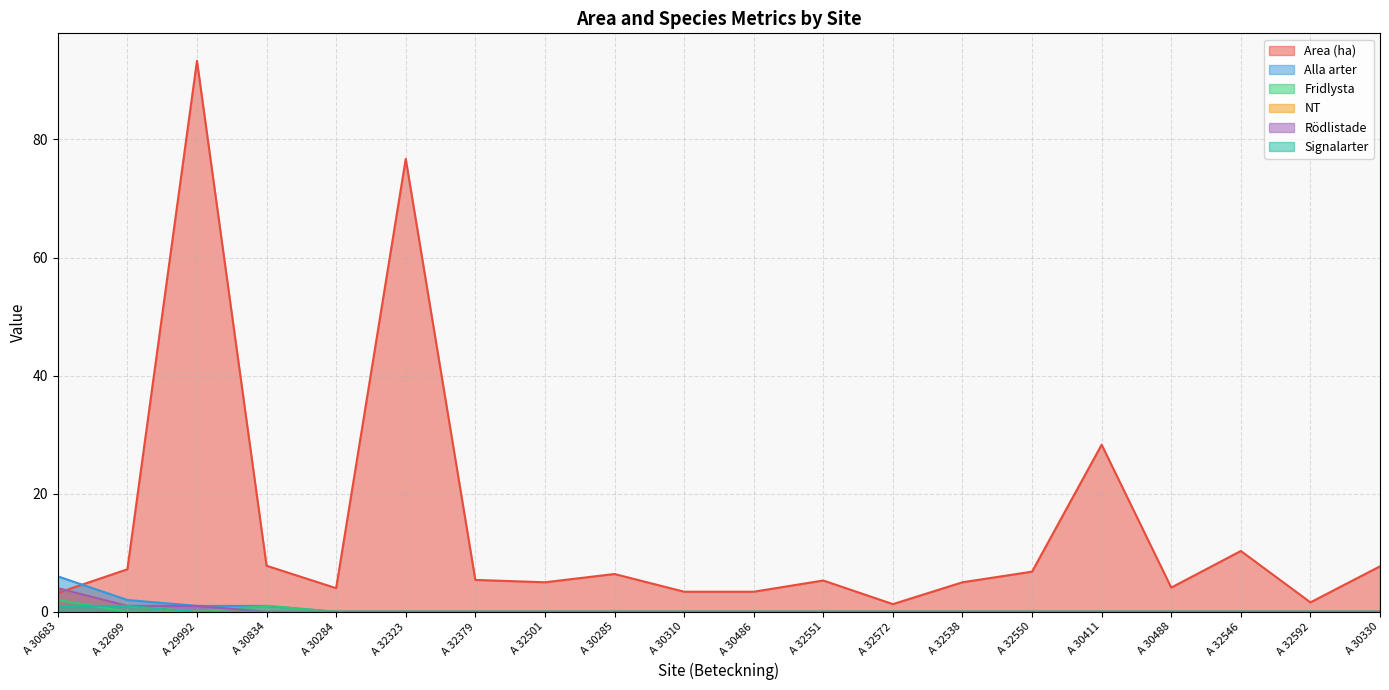

Reading left to right, transcribe all the data shown in this chart.

Area (ha): A 30683=3.2	A 32699=7.2	A 29992=93.3	A 30834=7.8	A 30284=4.0	A 32323=76.7	A 32379=5.4	A 32501=5.0	A 30285=6.4	A 30310=3.4	A 30486=3.4	A 32551=5.3	A 32572=1.3	A 32538=5.0	A 32550=6.8	A 30411=28.3	A 30488=4.1	A 32546=10.3	A 32592=1.6	A 30330=7.7
Alla arter: A 30683=6.0	A 32699=2.0	A 29992=1.0	A 30834=1.0	A 30284=0.0	A 32323=0.0	A 32379=0.0	A 32501=0.0	A 30285=0.0	A 30310=0.0	A 30486=0.0	A 32551=0.0	A 32572=0.0	A 32538=0.0	A 32550=0.0	A 30411=0.0	A 30488=0.0	A 32546=0.0	A 32592=0.0	A 30330=0.0
Fridlysta: A 30683=2.0	A 32699=0.0	A 29992=0.0	A 30834=1.0	A 30284=0.0	A 32323=0.0	A 32379=0.0	A 32501=0.0	A 30285=0.0	A 30310=0.0	A 30486=0.0	A 32551=0.0	A 32572=0.0	A 32538=0.0	A 32550=0.0	A 30411=0.0	A 30488=0.0	A 32546=0.0	A 32592=0.0	A 30330=0.0
NT: A 30683=4.0	A 32699=1.0	A 29992=0.0	A 30834=0.0	A 30284=0.0	A 32323=0.0	A 32379=0.0	A 32501=0.0	A 30285=0.0	A 30310=0.0	A 30486=0.0	A 32551=0.0	A 32572=0.0	A 32538=0.0	A 32550=0.0	A 30411=0.0	A 30488=0.0	A 32546=0.0	A 32592=0.0	A 30330=0.0
Rödlistade: A 30683=4.0	A 32699=1.0	A 29992=1.0	A 30834=0.0	A 30284=0.0	A 32323=0.0	A 32379=0.0	A 32501=0.0	A 30285=0.0	A 30310=0.0	A 30486=0.0	A 32551=0.0	A 32572=0.0	A 32538=0.0	A 32550=0.0	A 30411=0.0	A 30488=0.0	A 32546=0.0	A 32592=0.0	A 30330=0.0
Signalarter: A 30683=1.0	A 32699=1.0	A 29992=0.0	A 30834=0.0	A 30284=0.0	A 32323=0.0	A 32379=0.0	A 32501=0.0	A 30285=0.0	A 30310=0.0	A 30486=0.0	A 32551=0.0	A 32572=0.0	A 32538=0.0	A 32550=0.0	A 30411=0.0	A 30488=0.0	A 32546=0.0	A 32592=0.0	A 30330=0.0